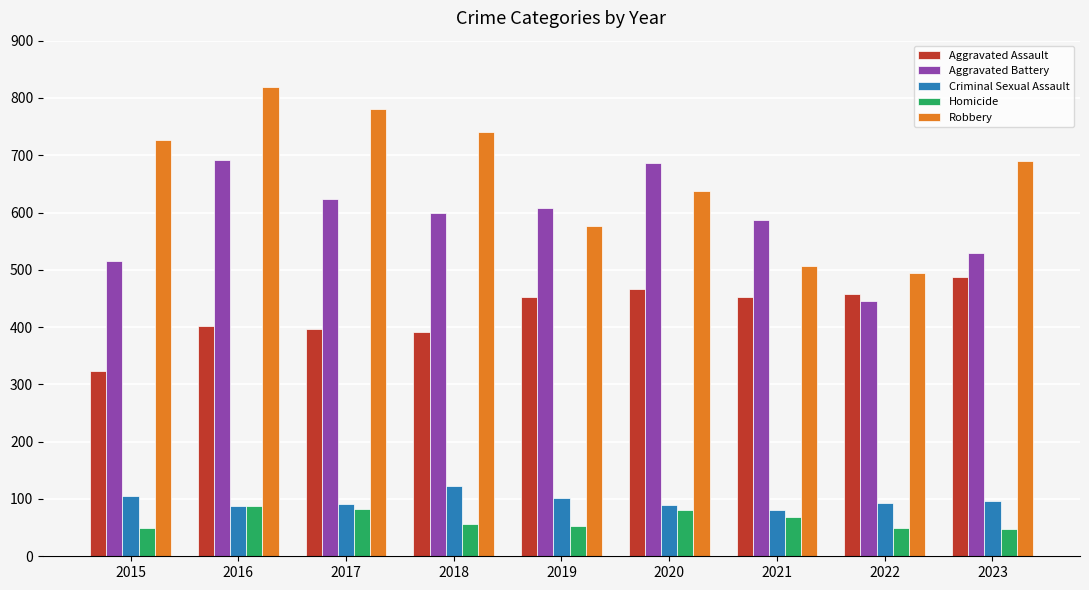

At how many categories does at least one series exceed 502?

8